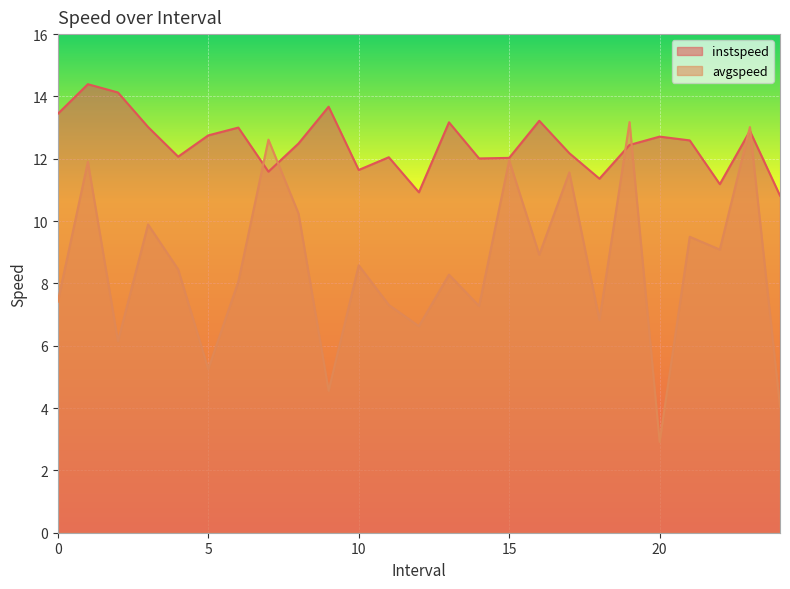

At which category does the chart reach its minimum across all series?

20